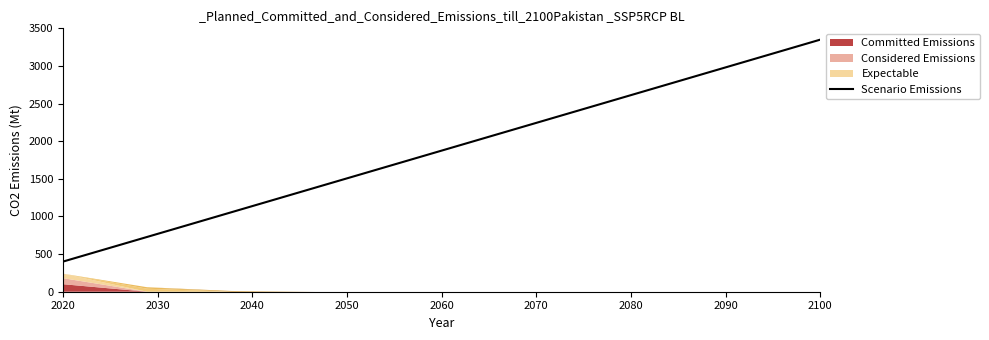

What is the highest value of the Scenario Emissions series?

3350.0